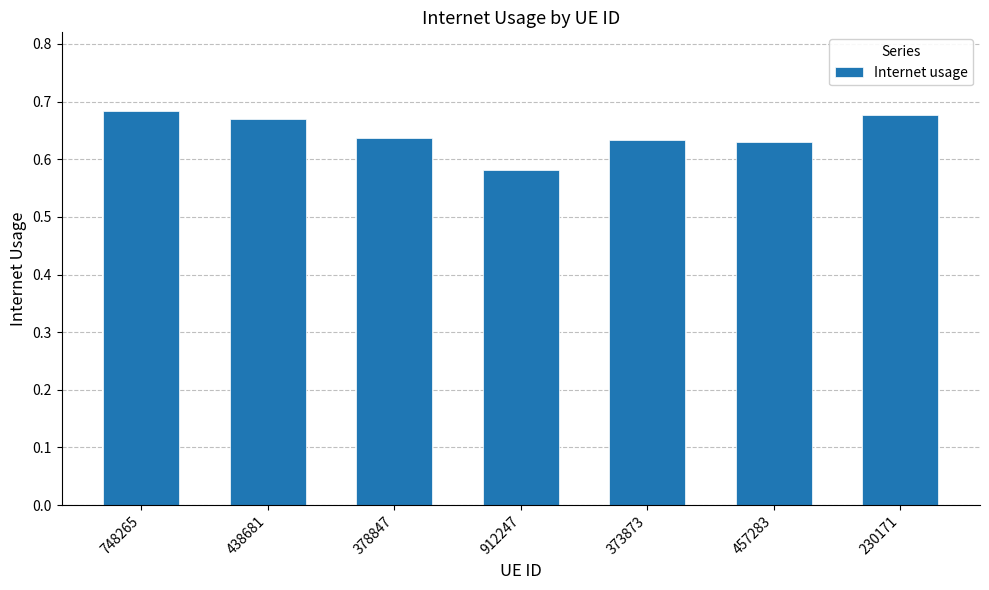

At which category does the chart reach its minimum across all series?

912247